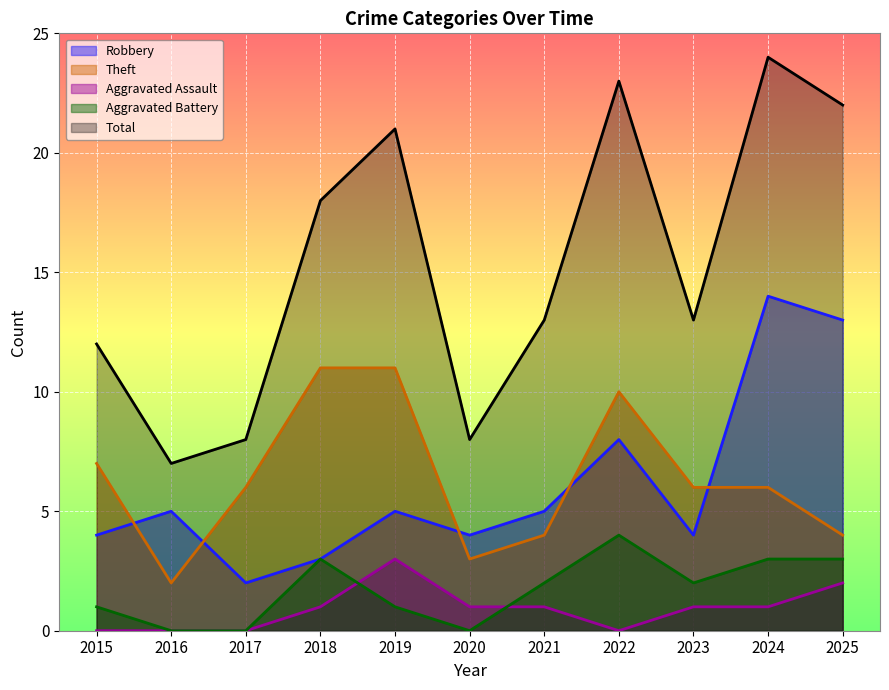

What is the difference between the maximum and minimum values in the Total series?

17